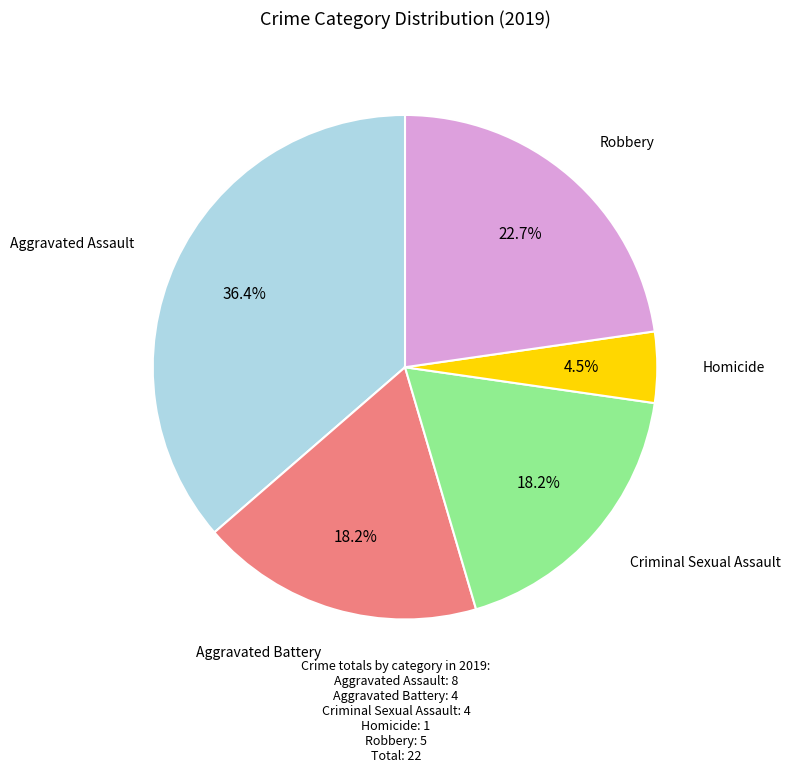

Is there any slice that represents more than half of the pie?

No